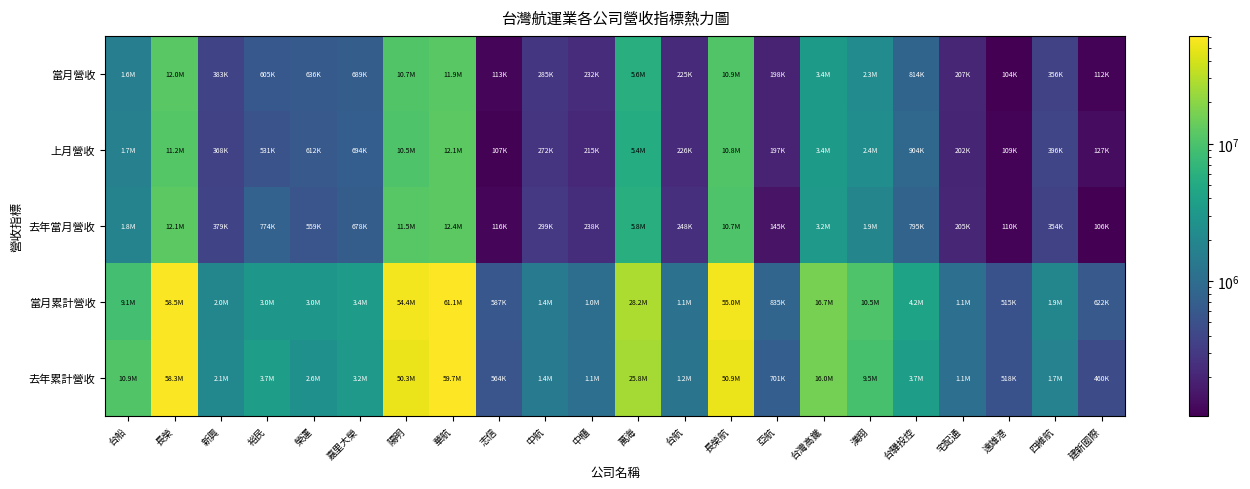

What is the greatest value displayed?

61140594